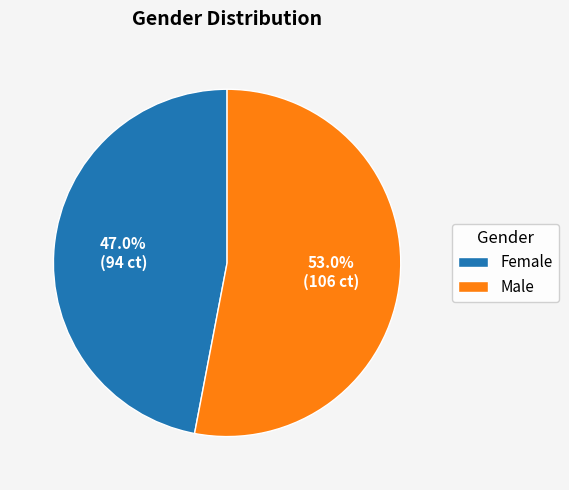

To the nearest percent, what portion does Male represent?

53%